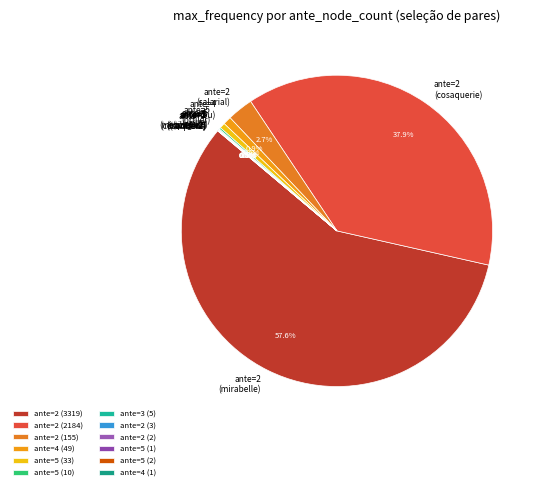

Does any single category account for the majority?

Yes